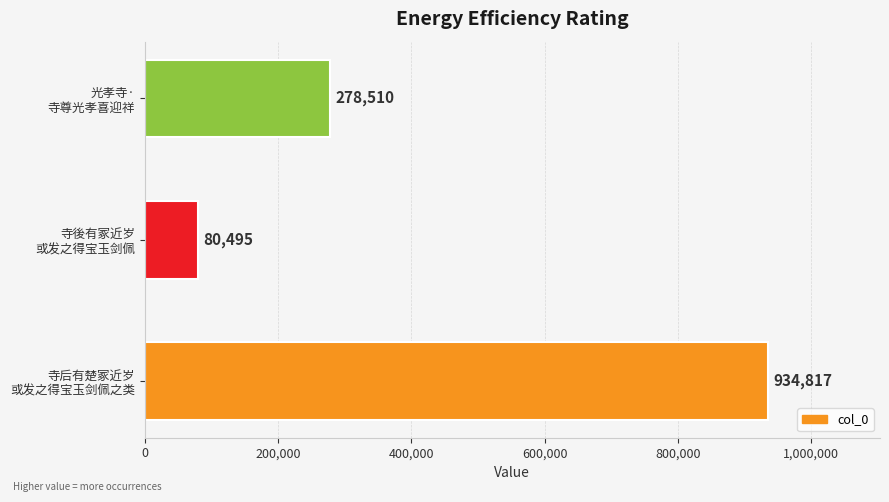

Count the values in the range 80495 to 934817.

3